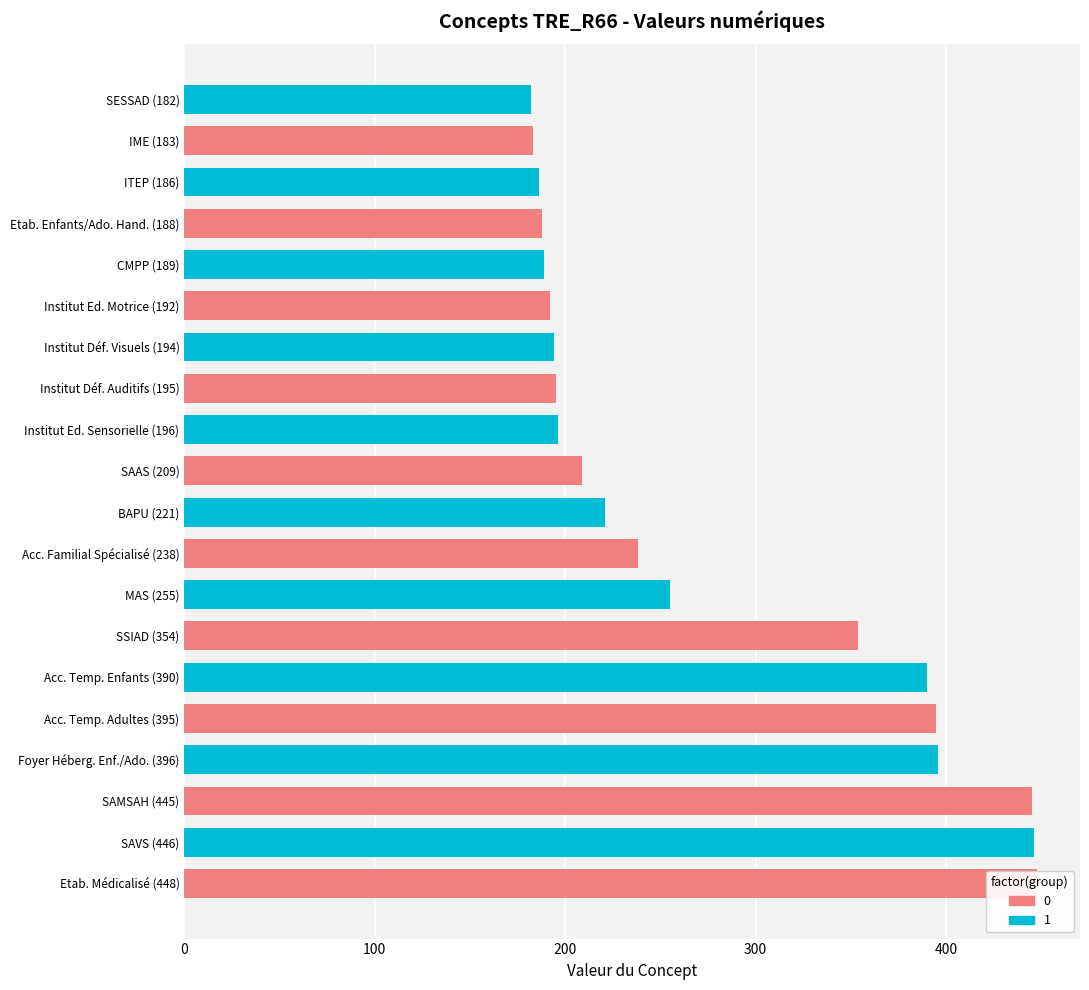

Approximately how many times larger is the value at Etab. Médicalisé (448) compared to ITEP (186)?

2.4